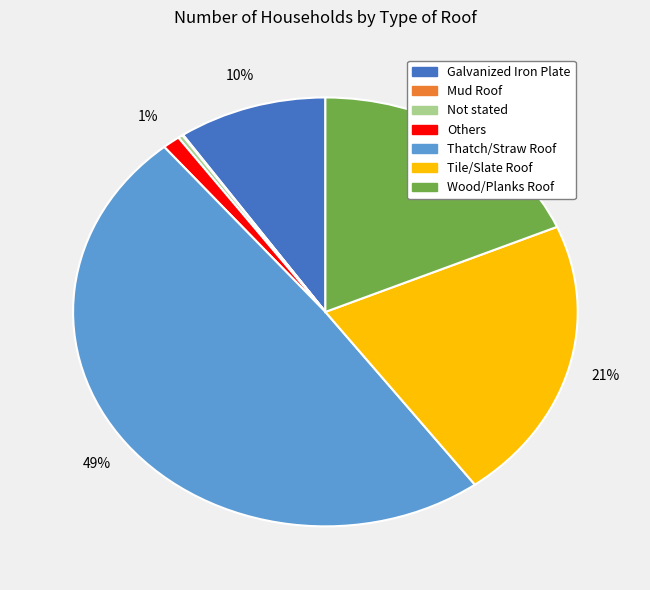

Between Galvanized Iron Plate and Wood/Planks Roof, which is larger?

Wood/Planks Roof